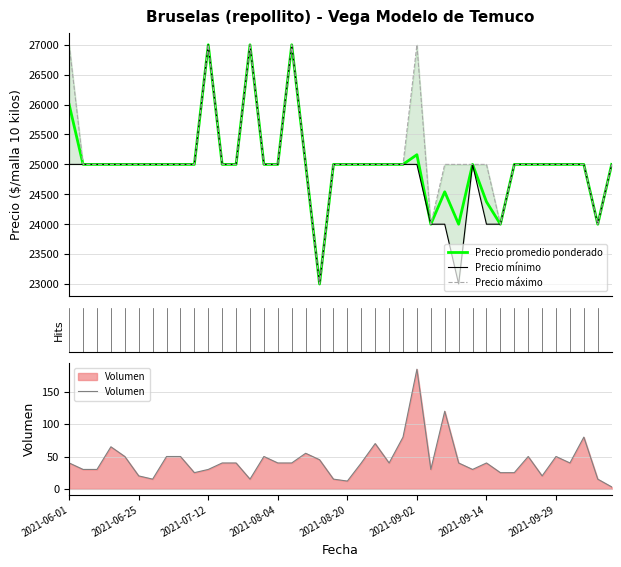

What is the highest value of the Precio promedio ponderado series?

27000